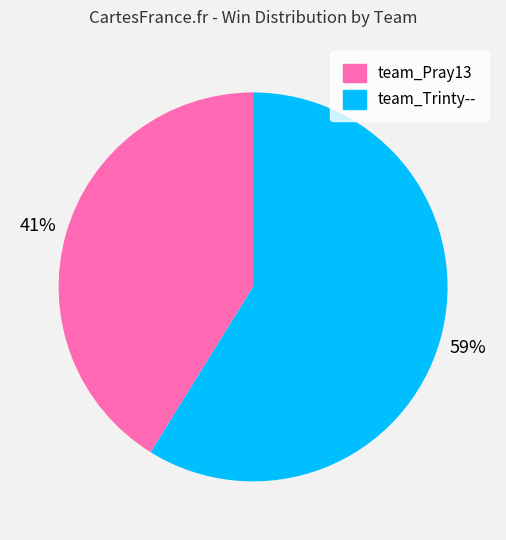

Combined, do team_Trinty-- and team_Pray13 account for over 50%?

Yes